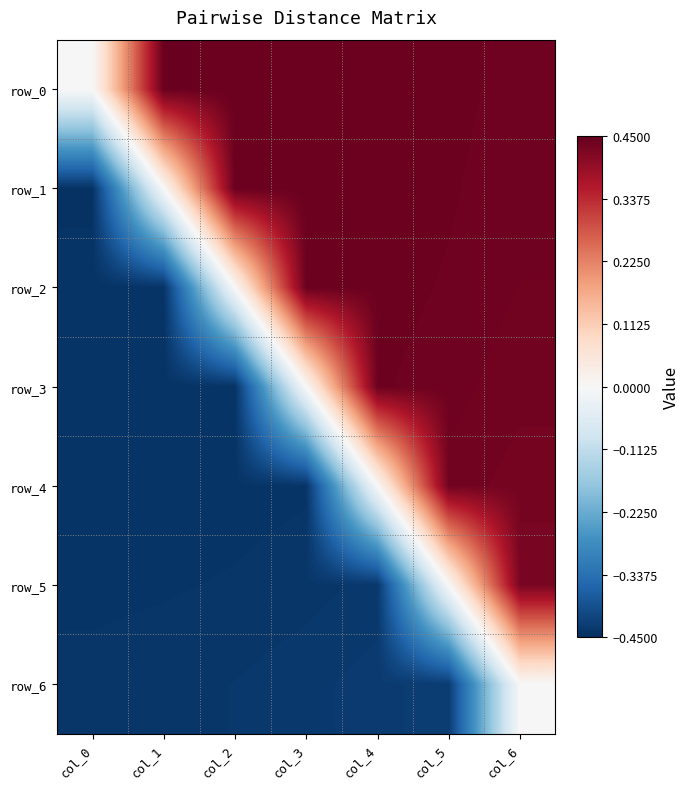

How many values in row_2 are above zero?

4